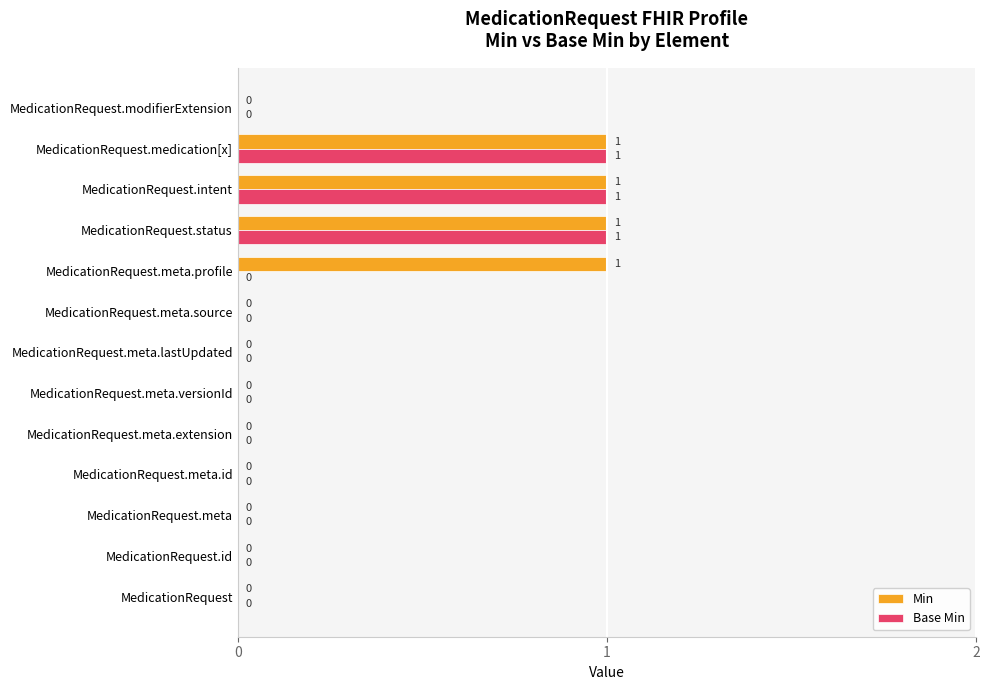

True or false: Base Min has a value of 0 at MedicationRequest.meta.source.

True